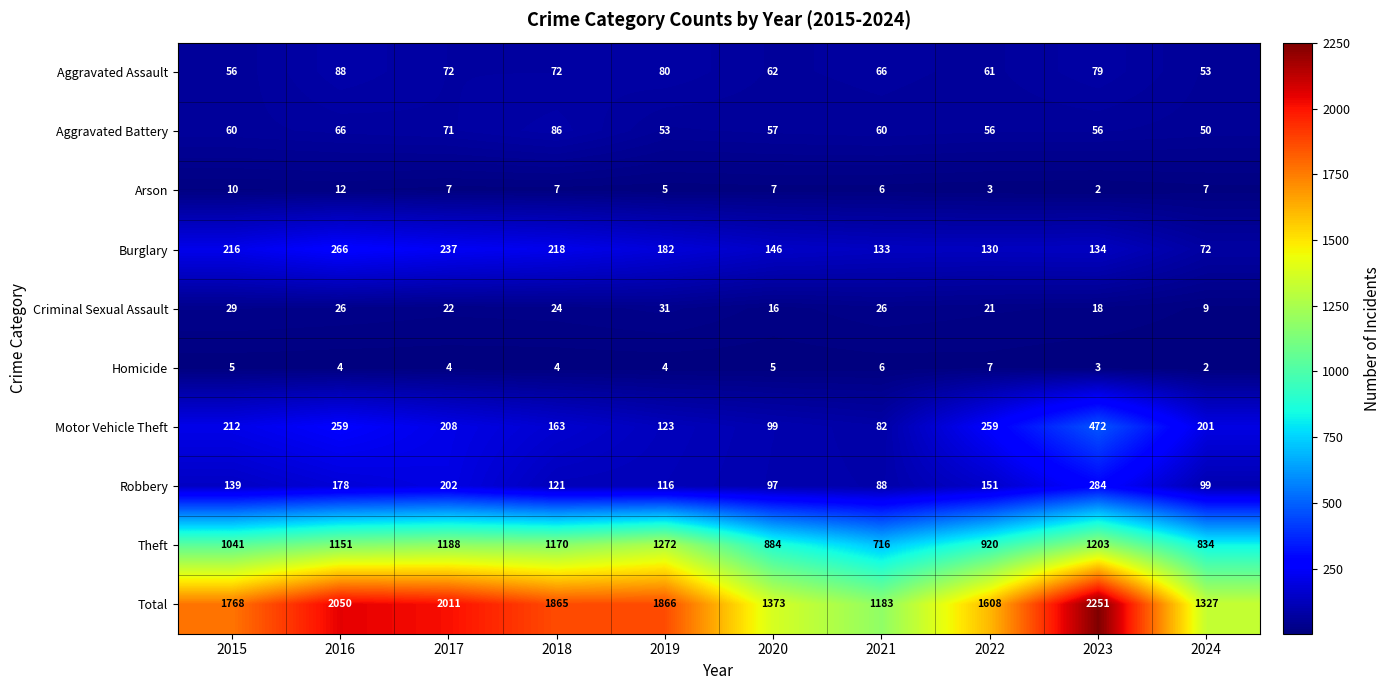

What is the sum of the Motor Vehicle Theft values at 2024 and 2019?

324